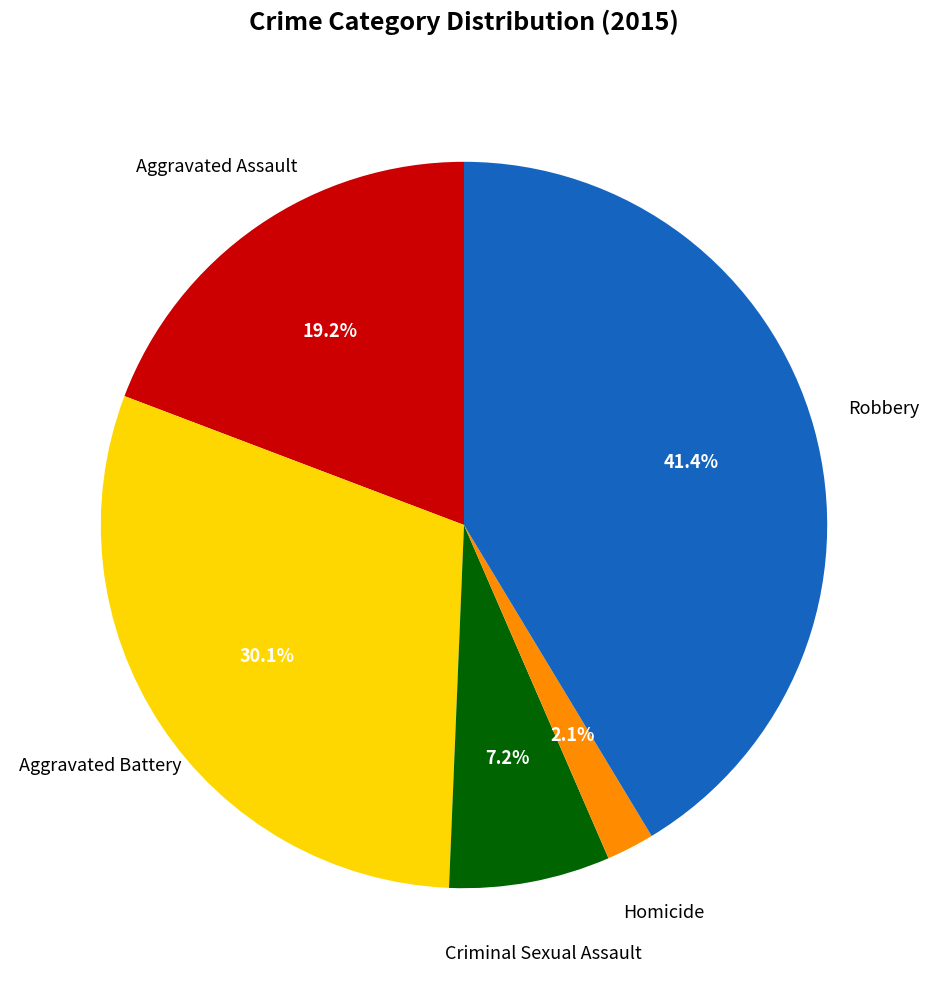

Does any single category account for the majority?

No